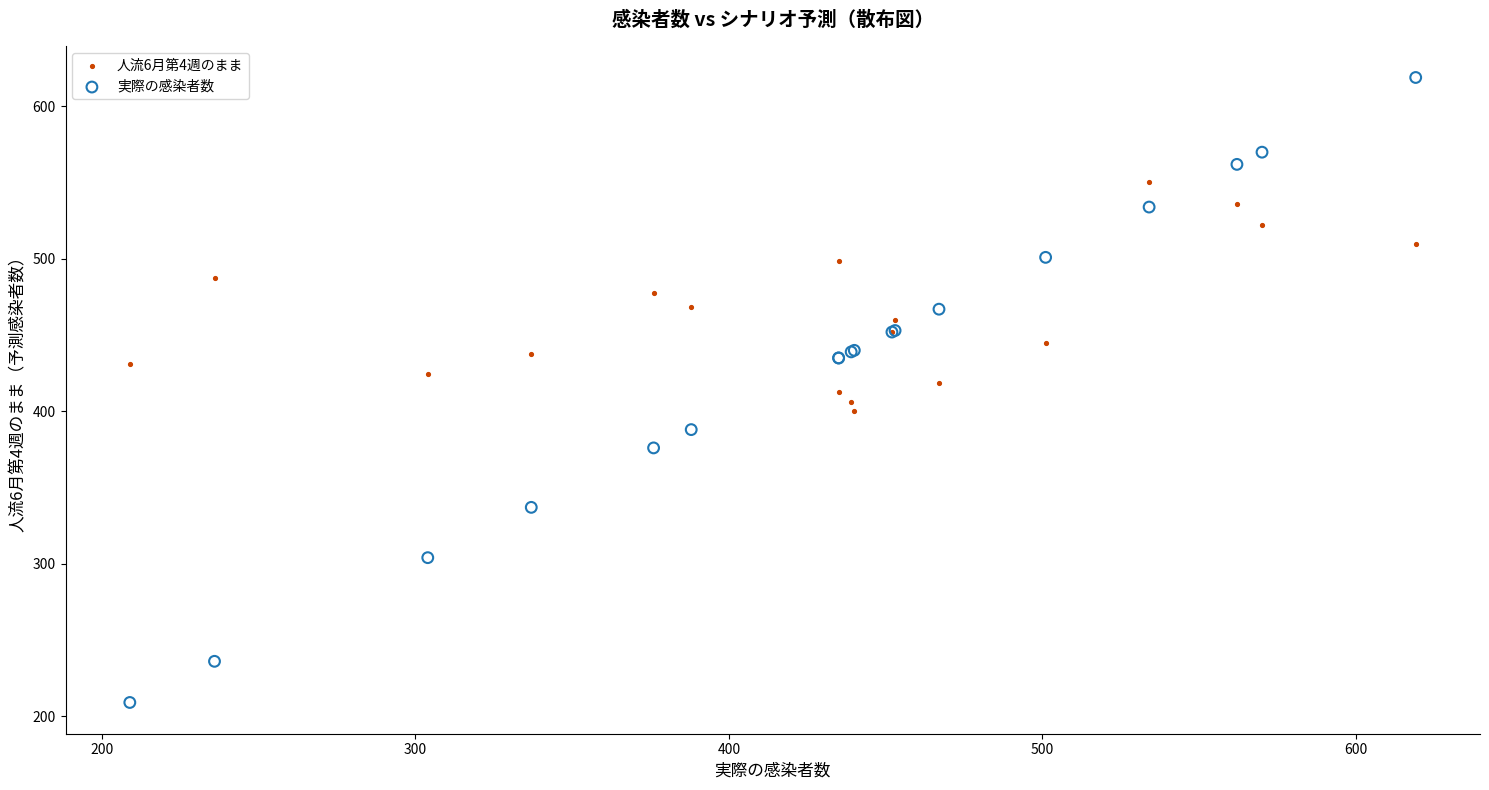

What are all the series names shown in the legend?

人流6月第4週のまま, 実際の感染者数